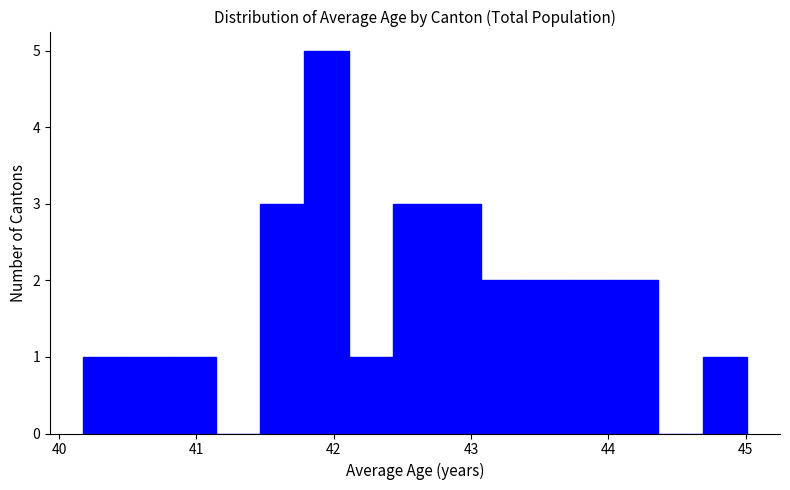

Around what value on the x-axis is the tallest bar? Give the approximate position of its centre, as read against the axis.

41.9